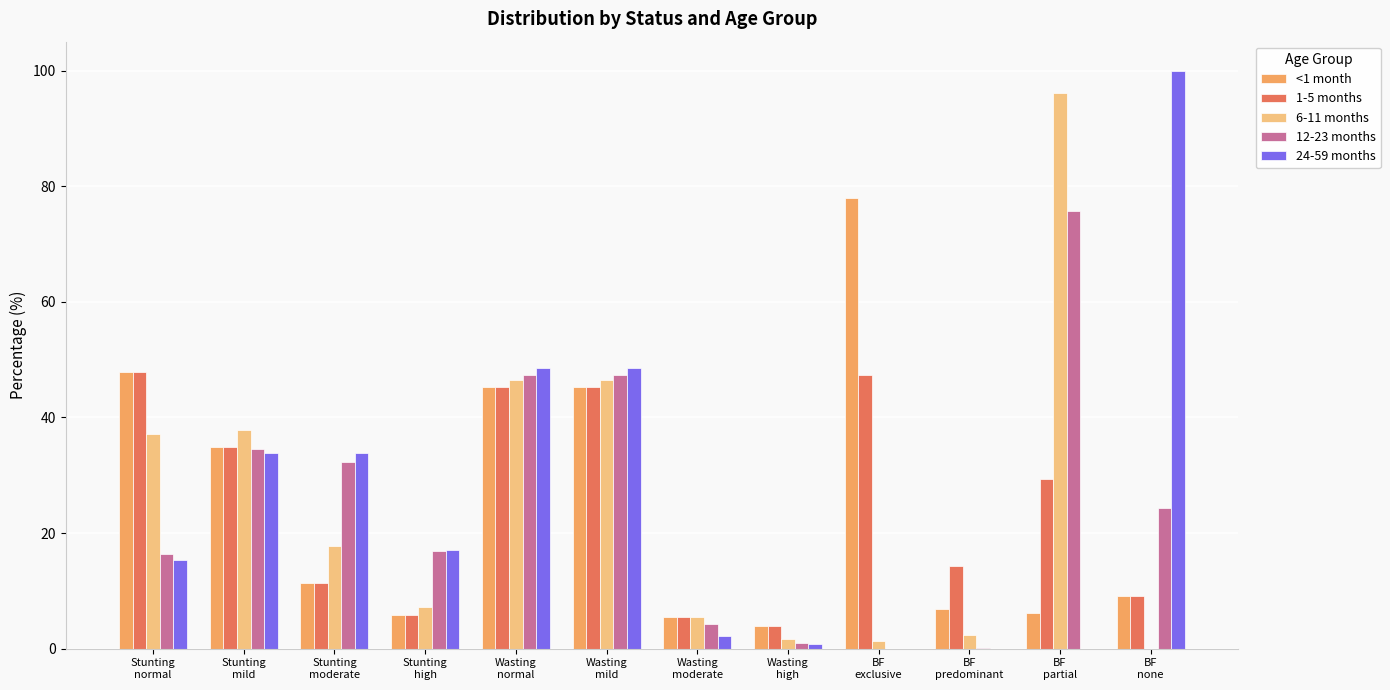

What is the sum of all <1 month values?

300.0